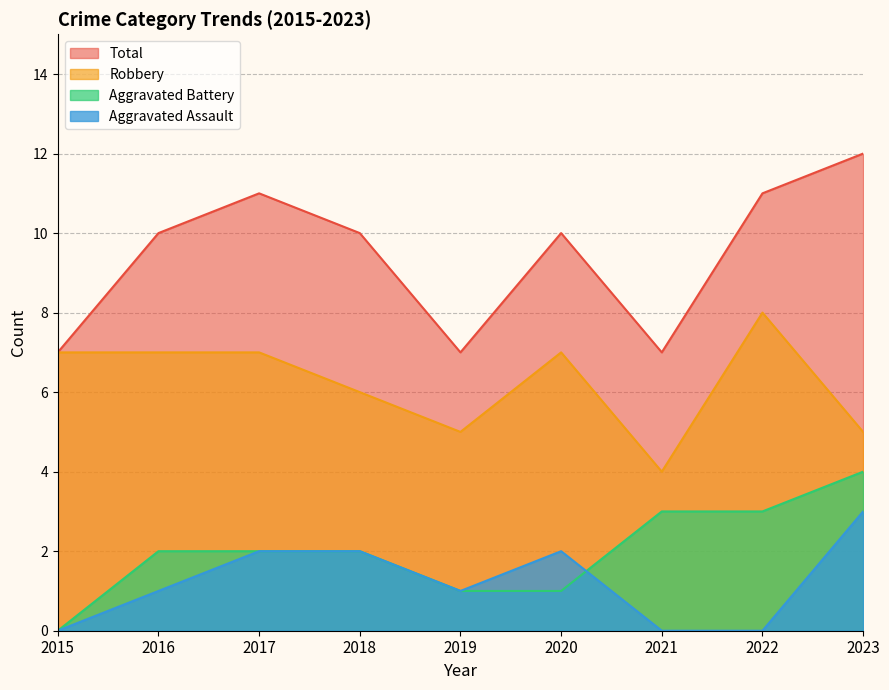

Is the value of Robbery at 2018 greater than the value of Aggravated Assault at 2019?

Yes